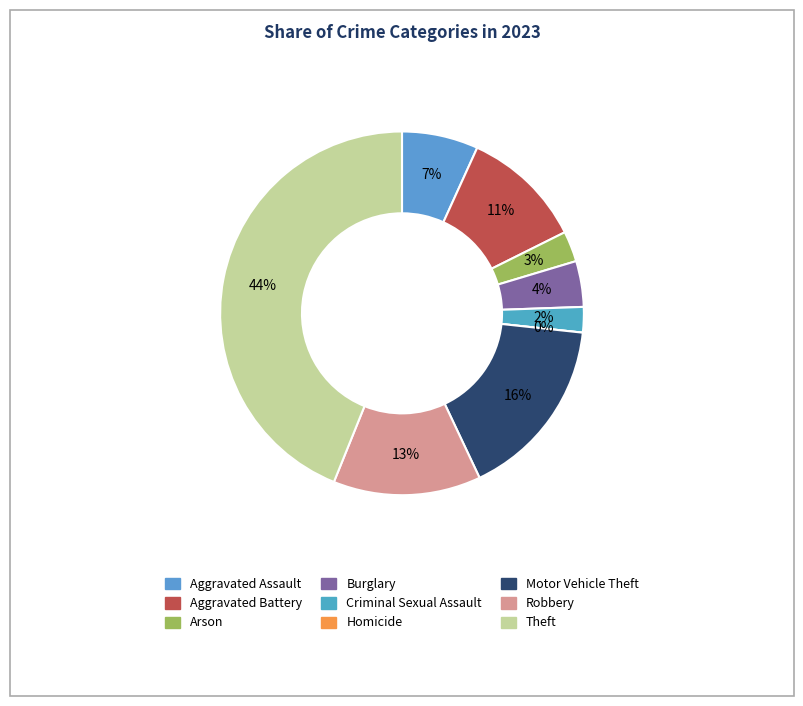

Does Motor Vehicle Theft account for over 50% of the chart?

No